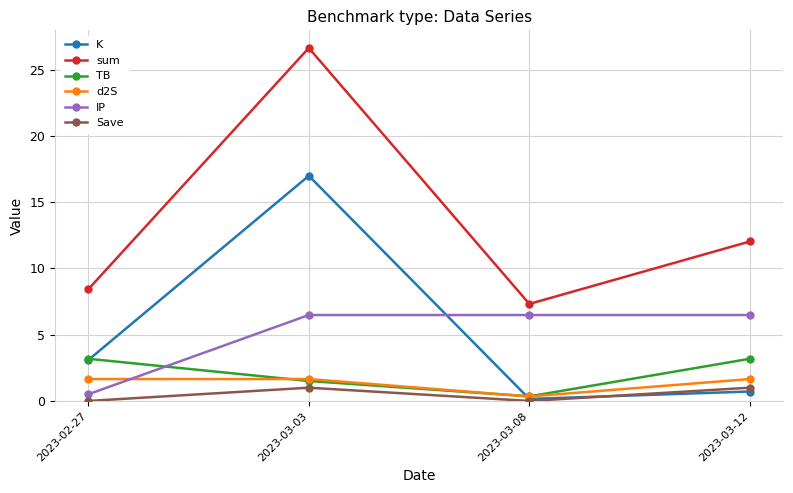

Where does the TB series first go above 3?

2023-02-27